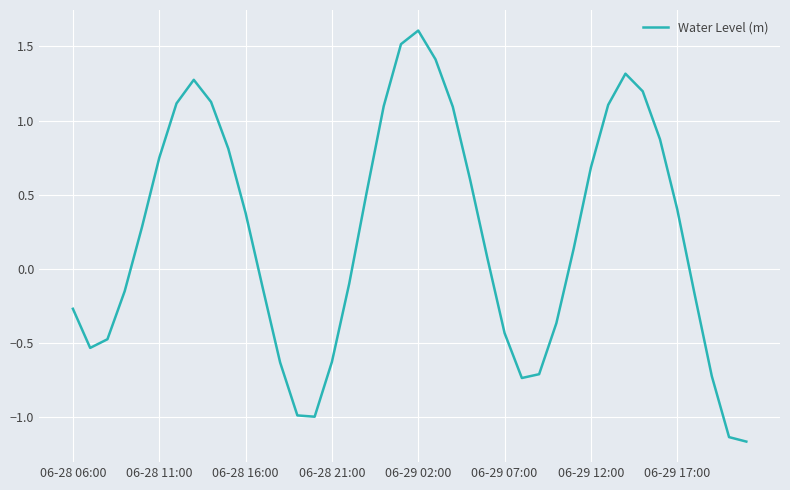

What is the difference between the maximum and minimum values?

2.8